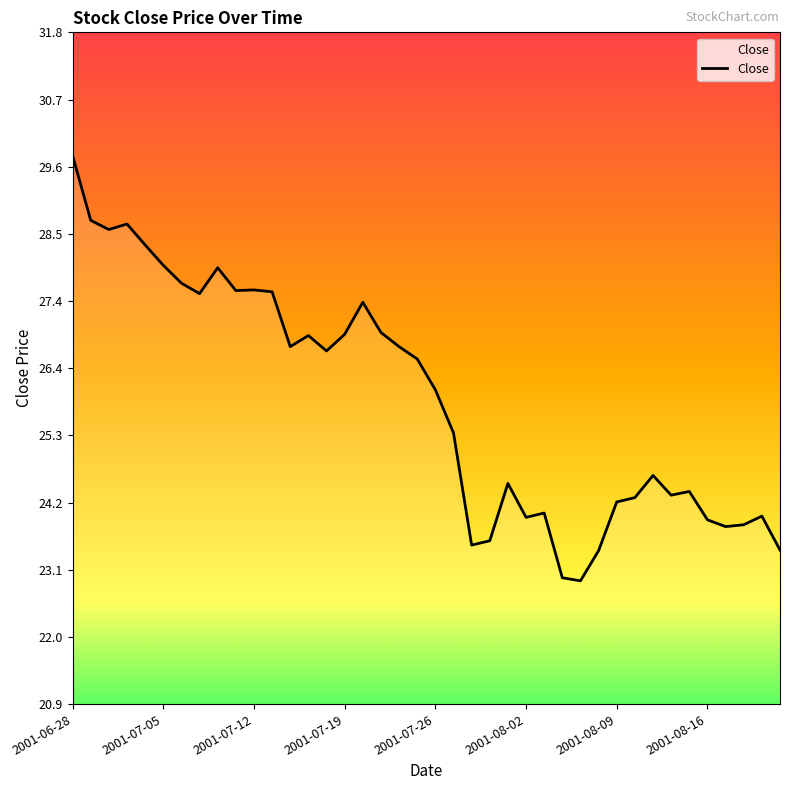

What is the minimum value shown in the chart?

22.9